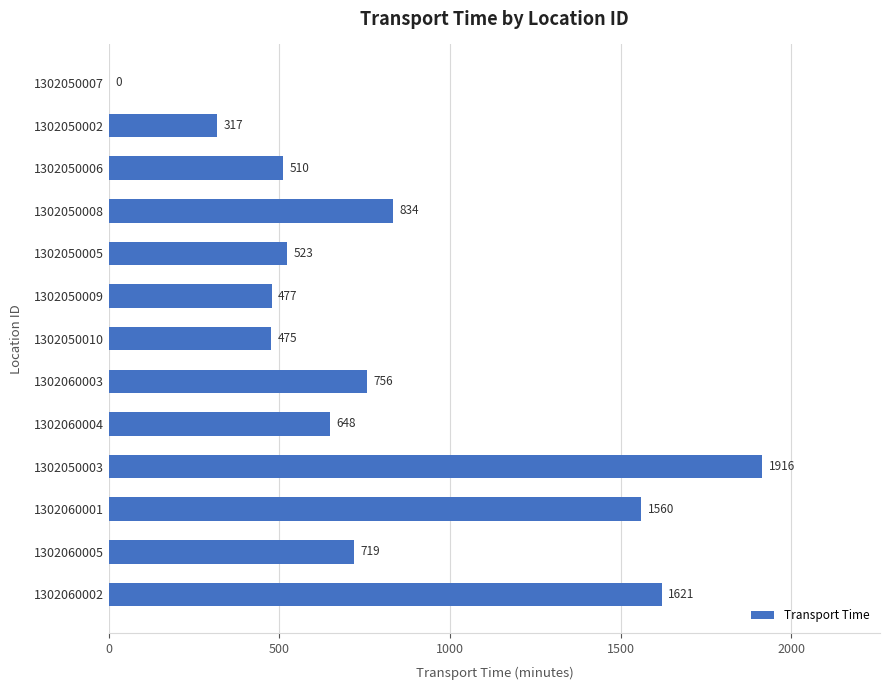

The value at 1302060003 is 756. True or false?

True